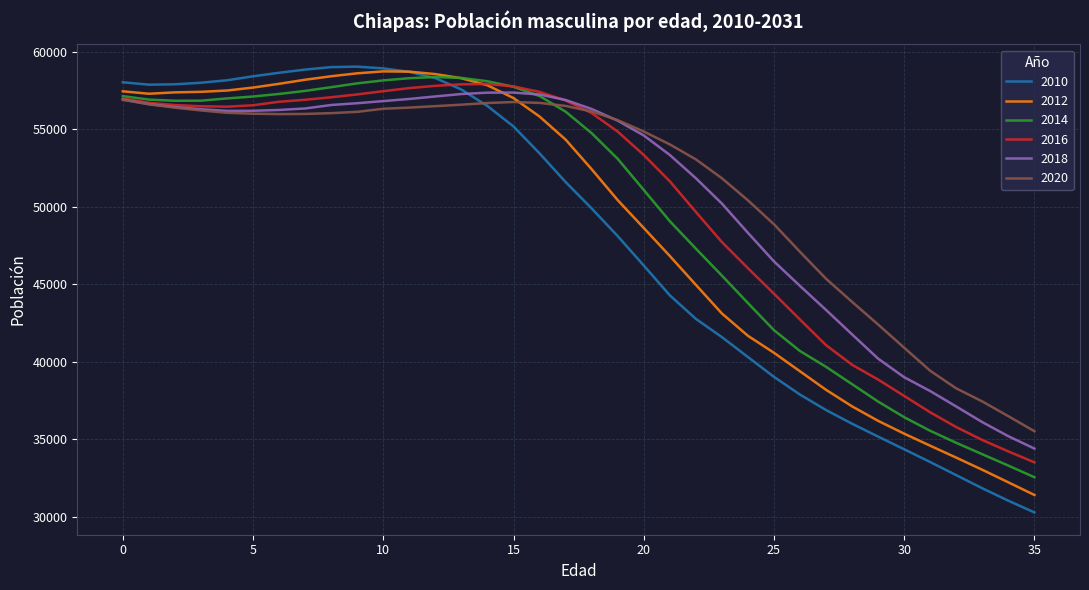

How many lines are shown in the chart?

6